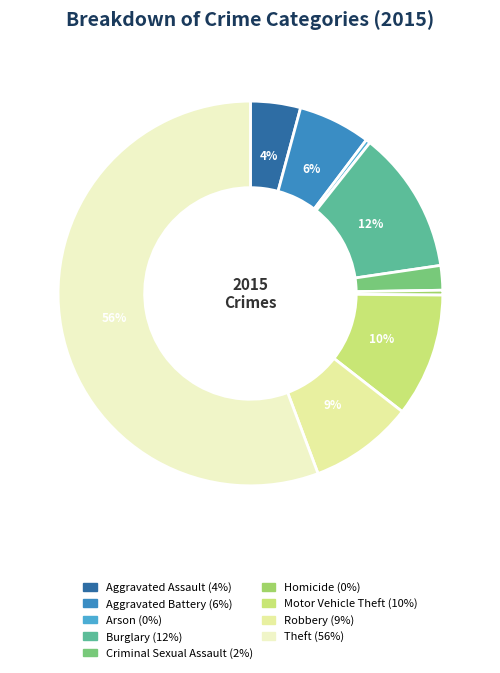

Is the sum of Burglary and Homicide greater than half?

No